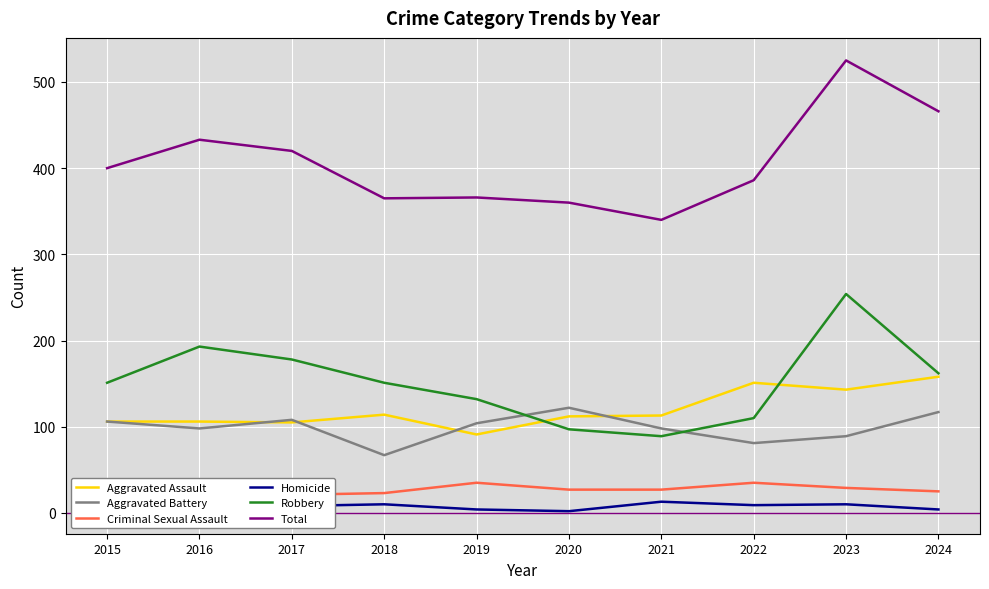

Rank the series by their maximum value, from highest to lowest.

Total, Robbery, Aggravated Assault, Aggravated Battery, Criminal Sexual Assault, Homicide